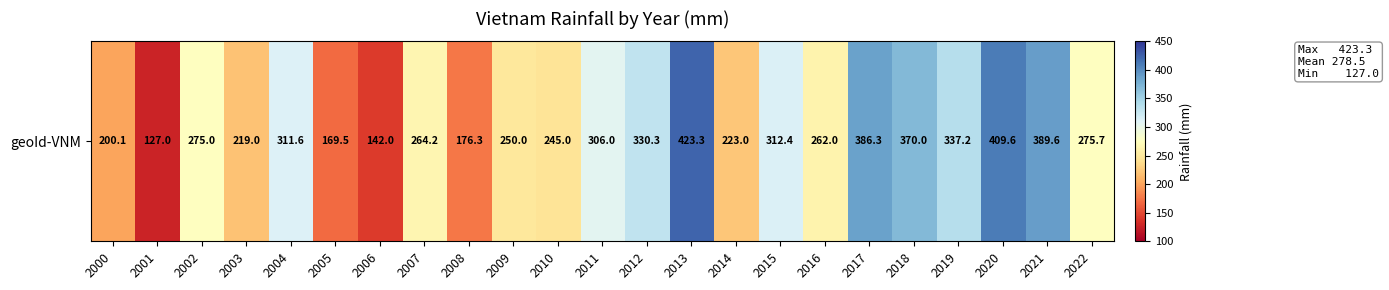

What is the difference between the values at 2020 and 2001?

282.6